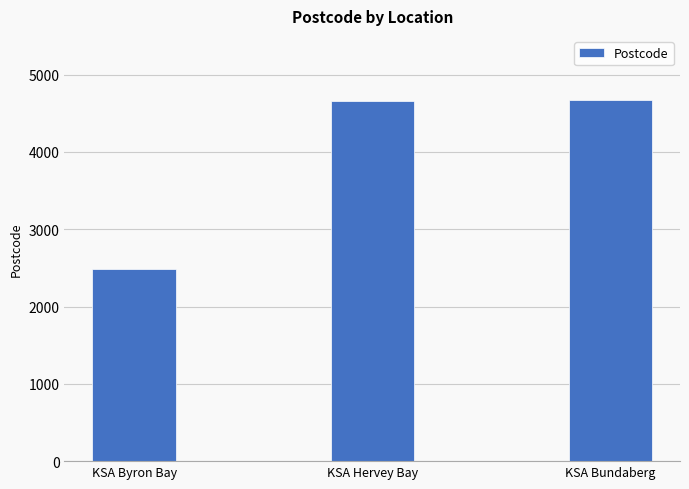

What is the maximum value shown in the chart?

4670